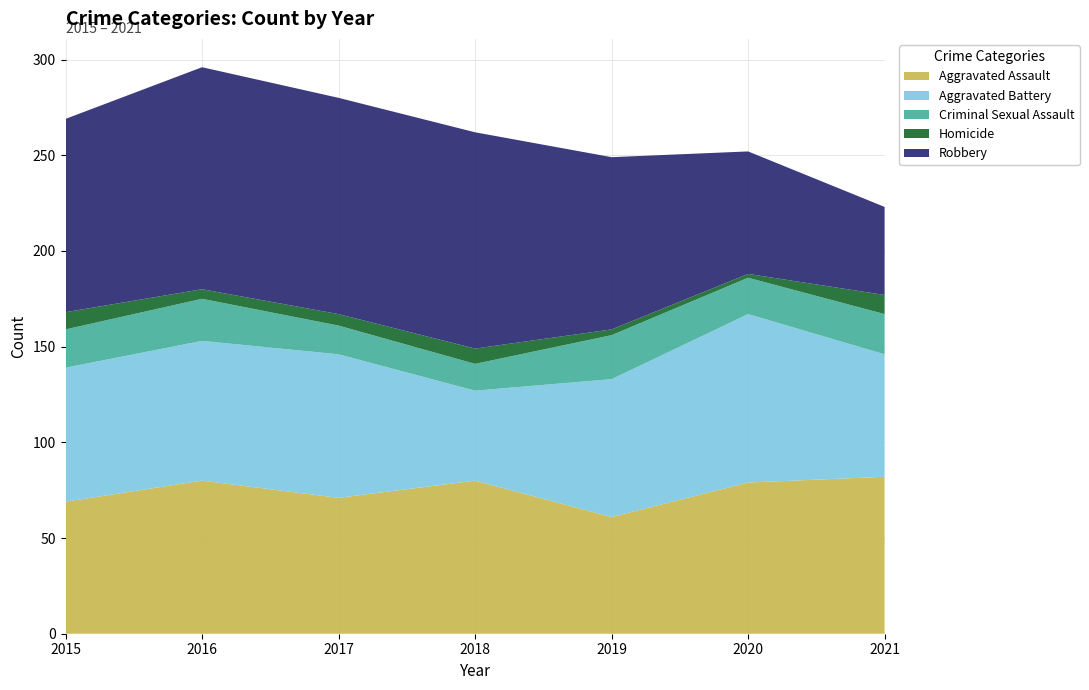

Reading left to right, transcribe all the data shown in this chart.

Aggravated Assault: 69	80	71	80	61	79	82
Aggravated Battery: 70	73	75	47	72	88	64
Criminal Sexual Assault: 20	22	15	14	23	19	21
Homicide: 9	5	6	8	3	2	10
Robbery: 101	116	113	113	90	64	46